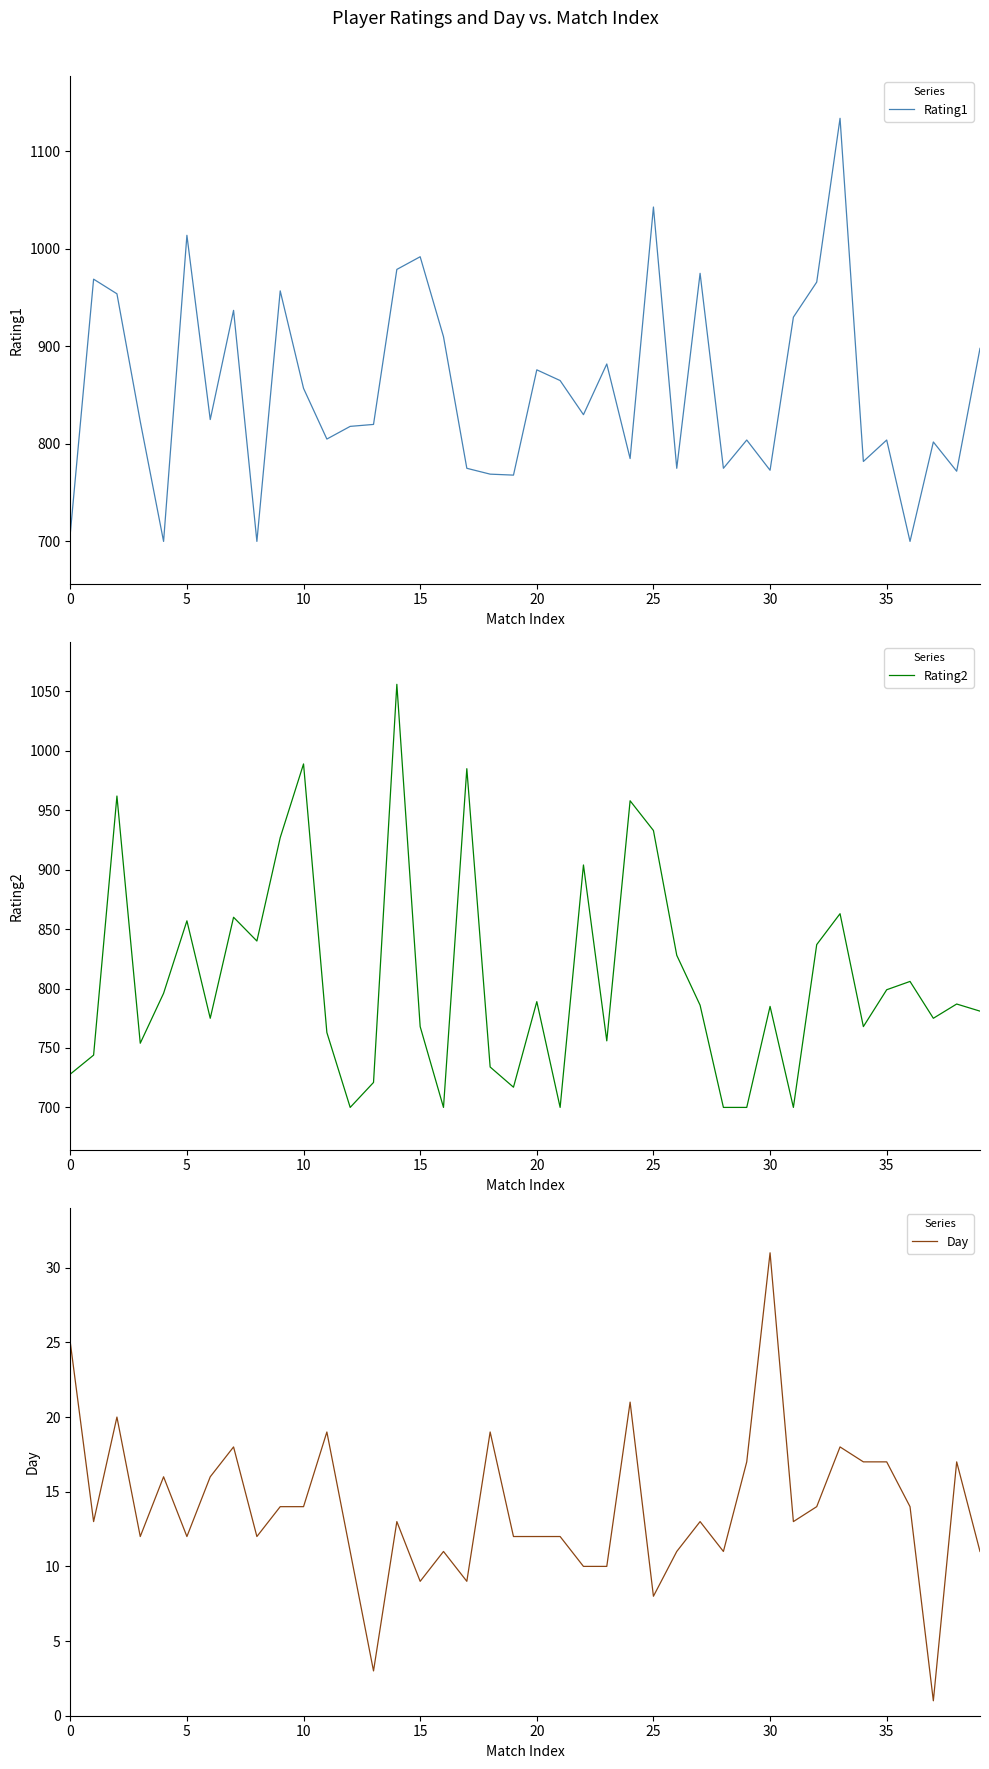

Reading right to left, what are all the values shown in this chart?

Rating1: 898	772	802	700	804	782	1134	966	930	773	804	775	975	775	1043	785	882	830	865	876	768	769	775	910	992	979	820	818	805	857	957	700	937	825	1014	700	823	954	969	708
Rating2: 781	787	775	806	799	768	863	837	700	785	700	700	786	828	933	958	756	904	700	789	717	734	985	700	768	1056	721	700	763	989	927	840	860	775	857	796	754	962	744	728
Day: 11	17	1	14	17	17	18	14	13	31	17	11	13	11	8	21	10	10	12	12	12	19	9	11	9	13	3	11	19	14	14	12	18	16	12	16	12	20	13	25